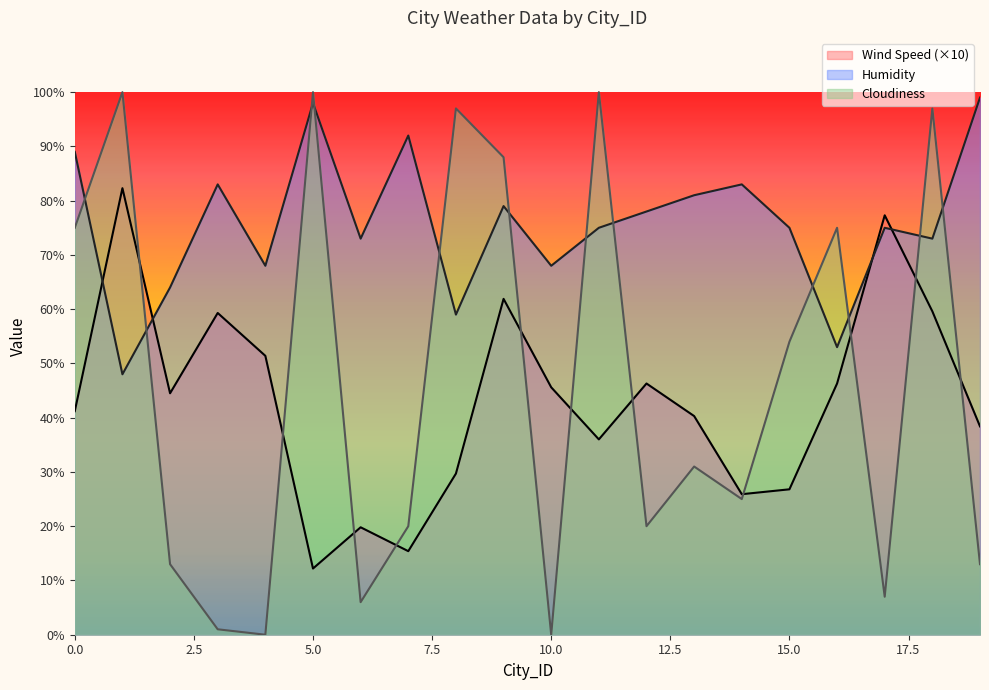

How many times do Cloudiness and Humidity cross each other?

12